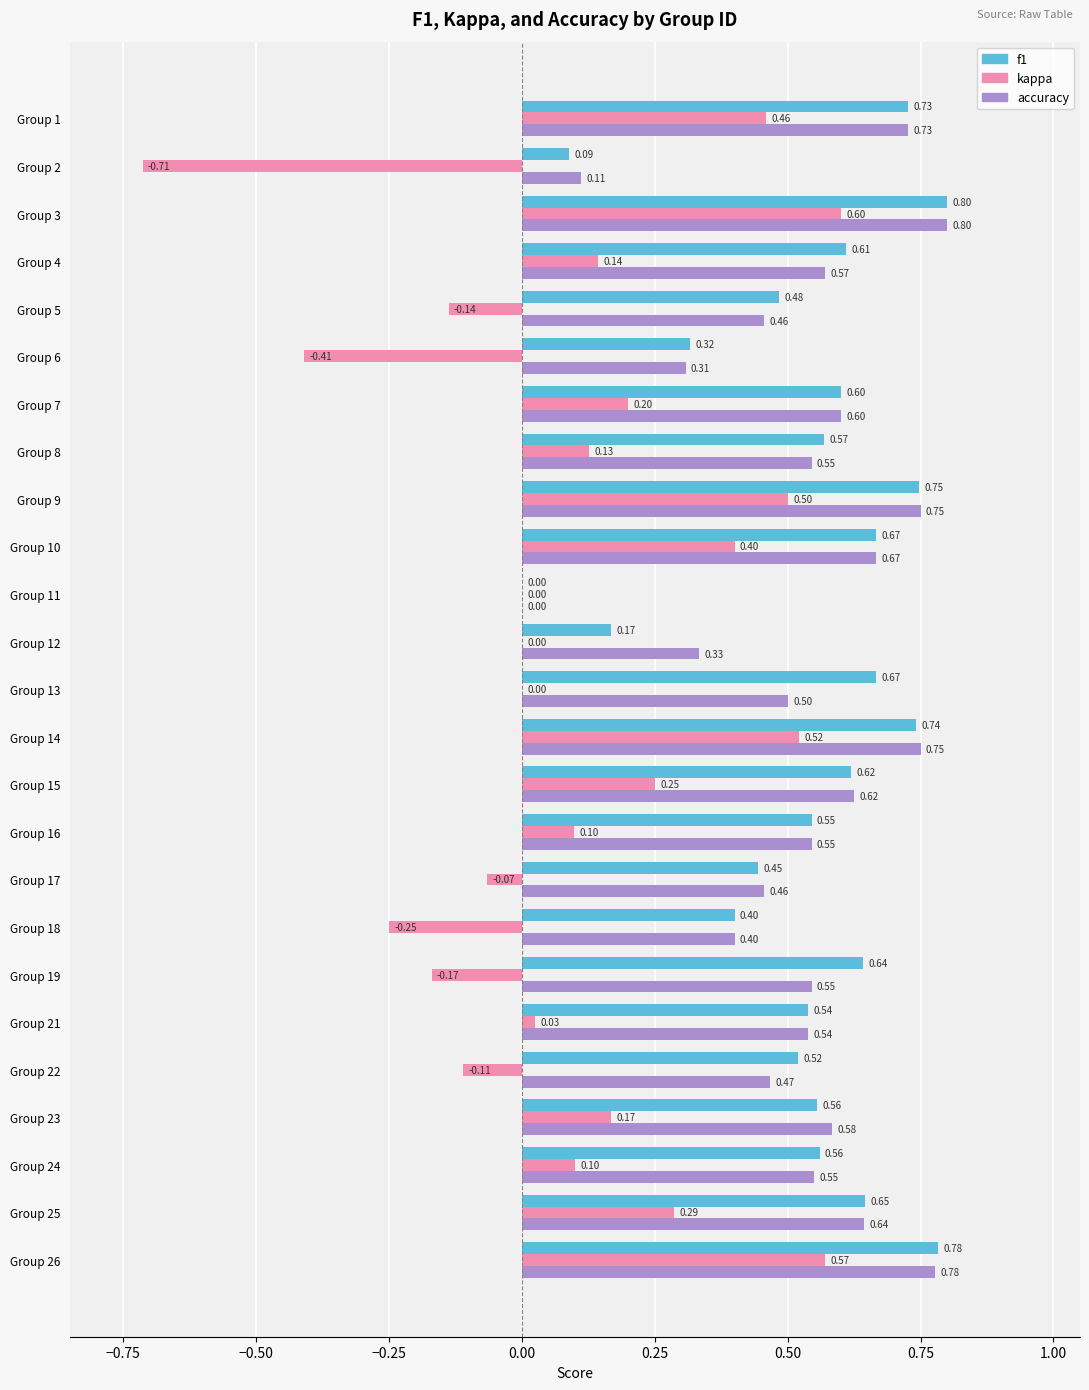

What is the maximum value for kappa?

0.6